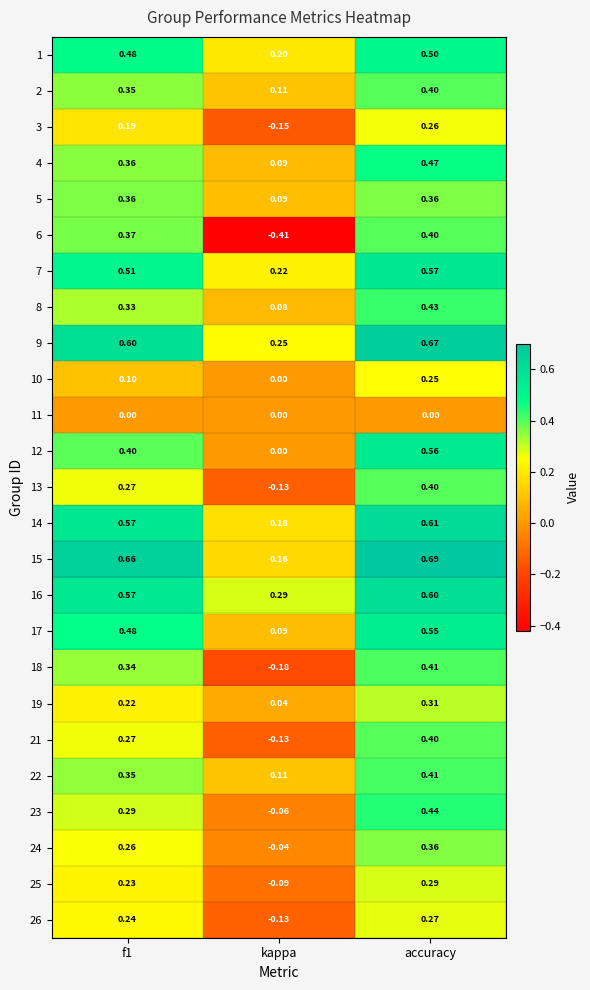

Which category has the lowest value in the 13 series?

kappa